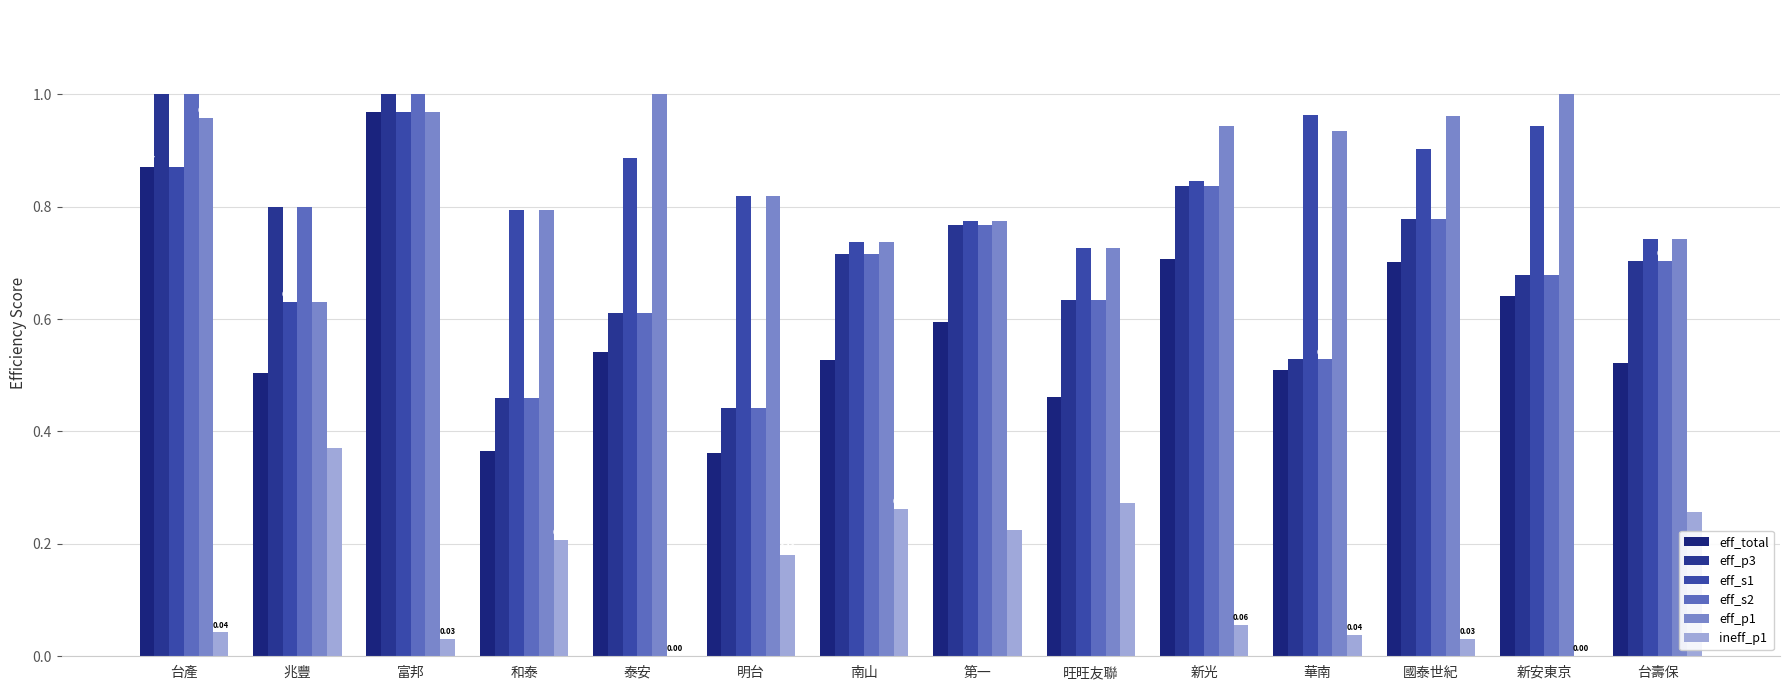

Rank the series by their maximum value, from lowest to highest.

ineff_p1, eff_s1, eff_total, eff_p3, eff_s2, eff_p1